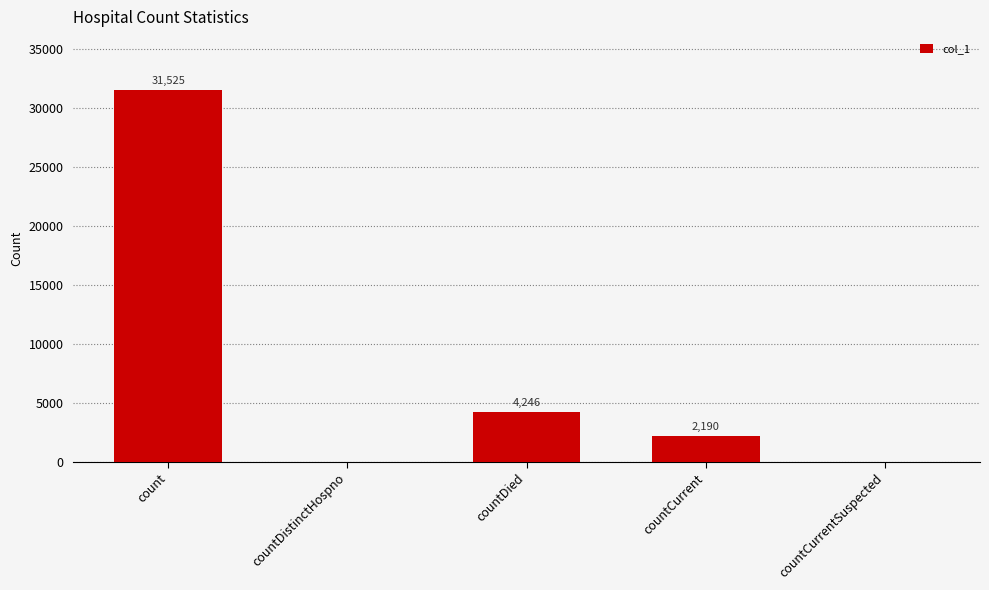

Where does the data first go above 2190?

count